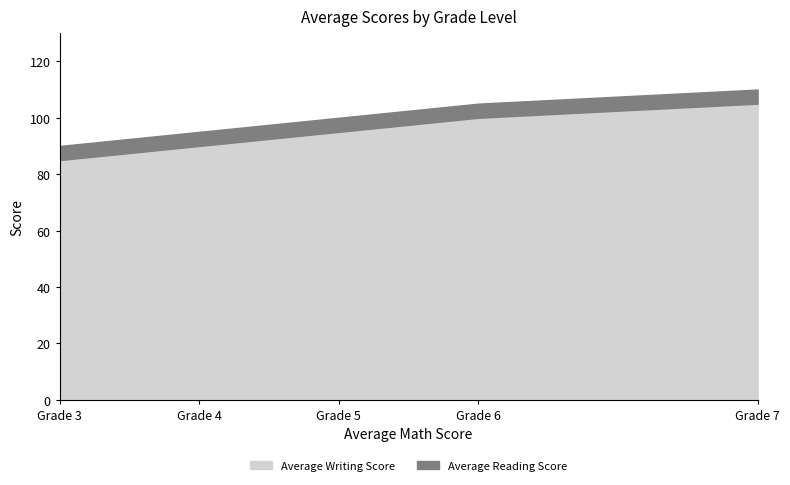

The Average Writing Score series shows 95 at Grade 5. True or false?

True